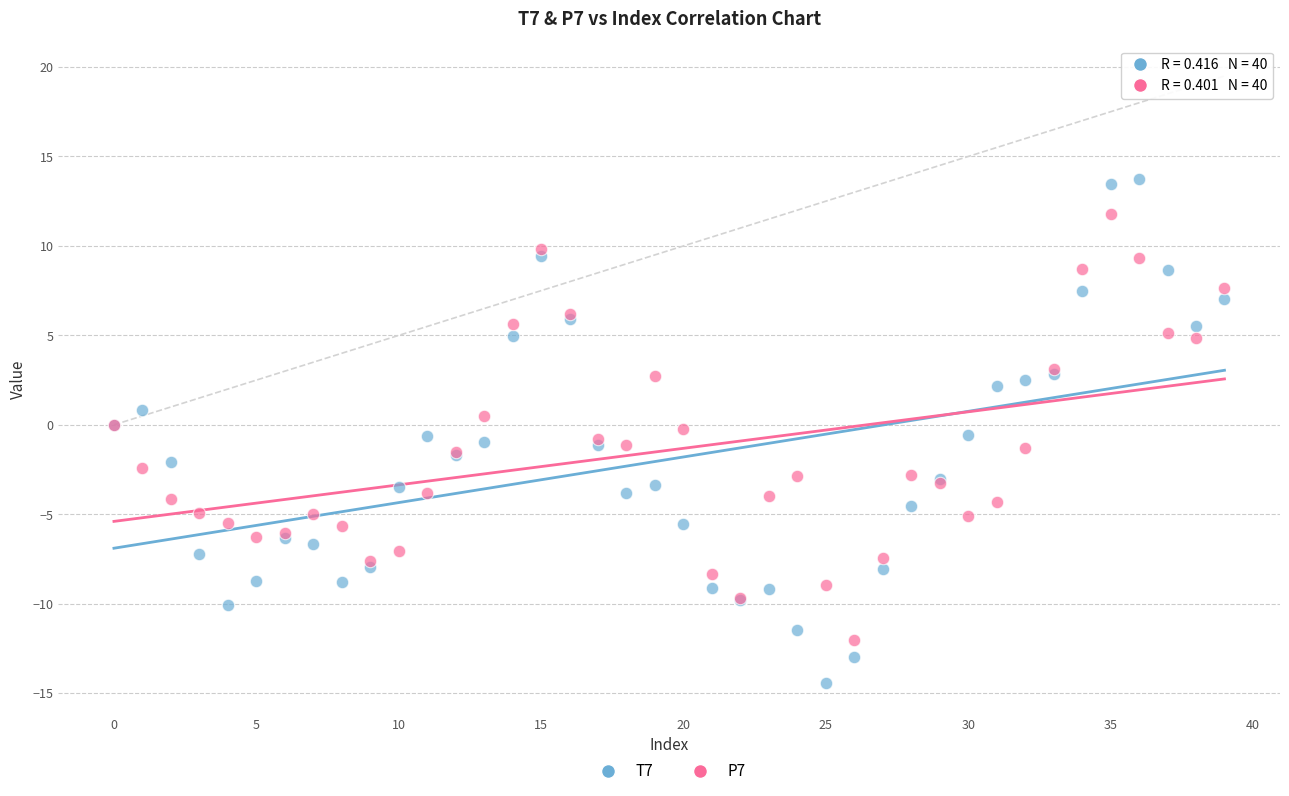

Which series contains the highest Y value?

T7